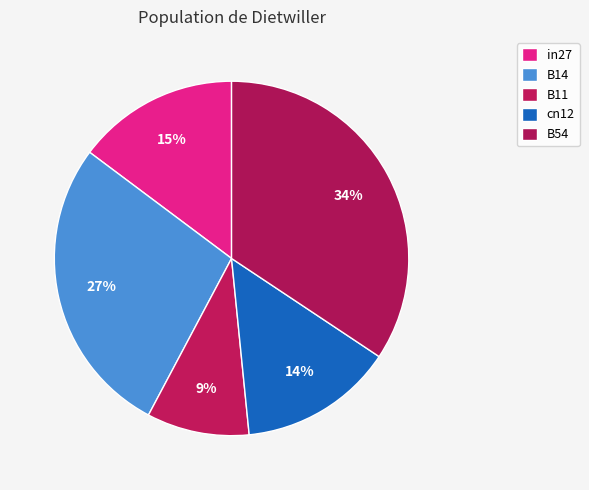

To the nearest percent, what is the average slice percentage?

20%